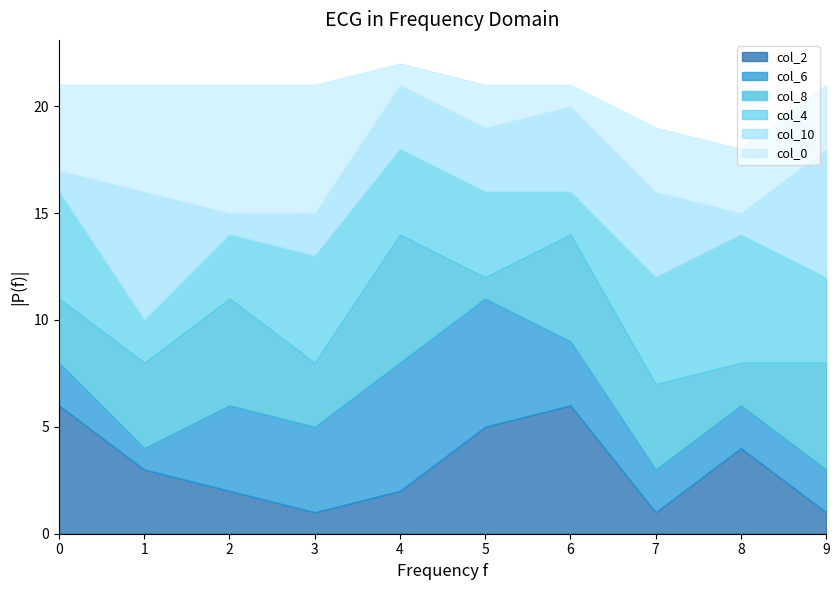

Which series changed the most between 6 and 7?

col_2